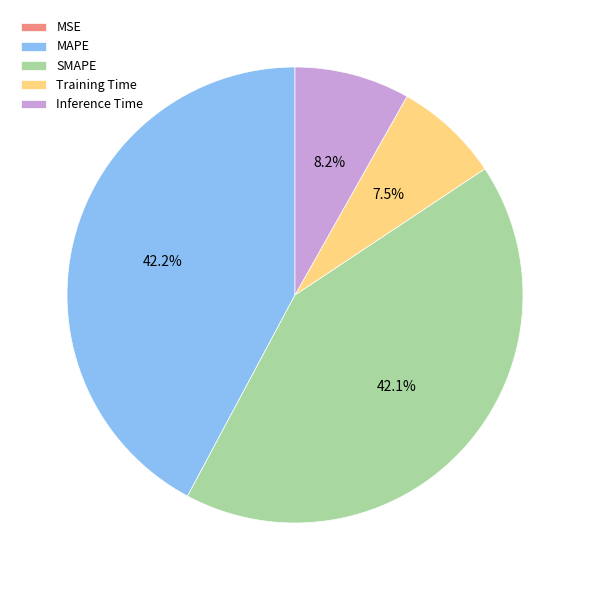

What portion of the pie excludes MAPE?

57.8%